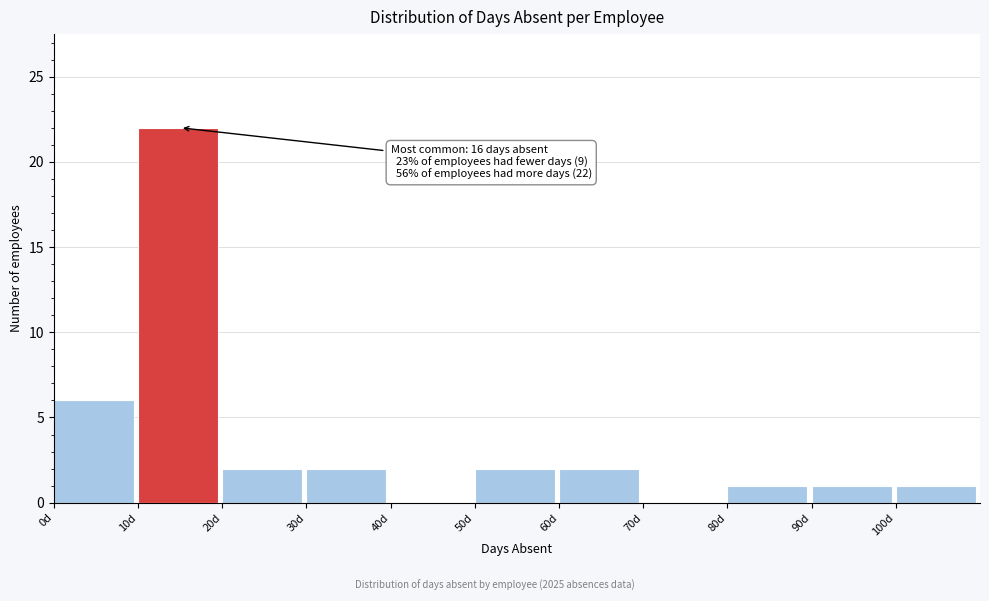

Over which range of the x-axis is the bar tallest?

10 to 20